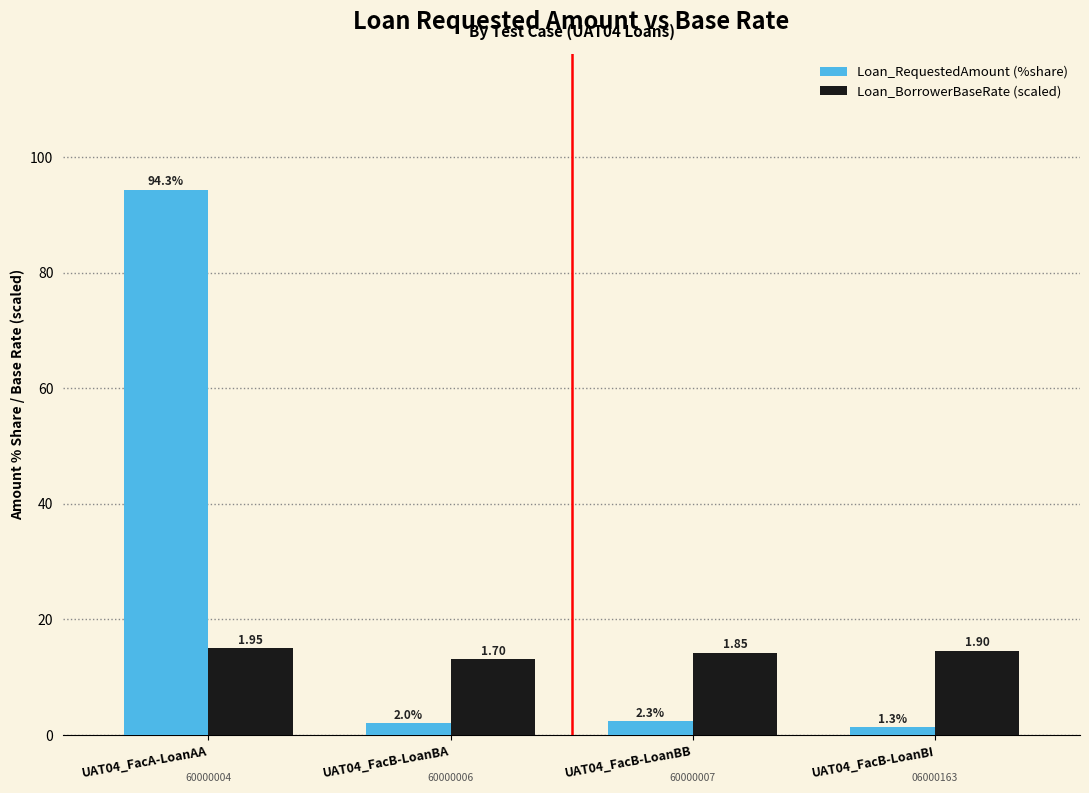

What is the sum of the Loan_RequestedAmount (%share) values at UAT04_FacB-LoanBB and UAT04_FacB-LoanBA?

4.4